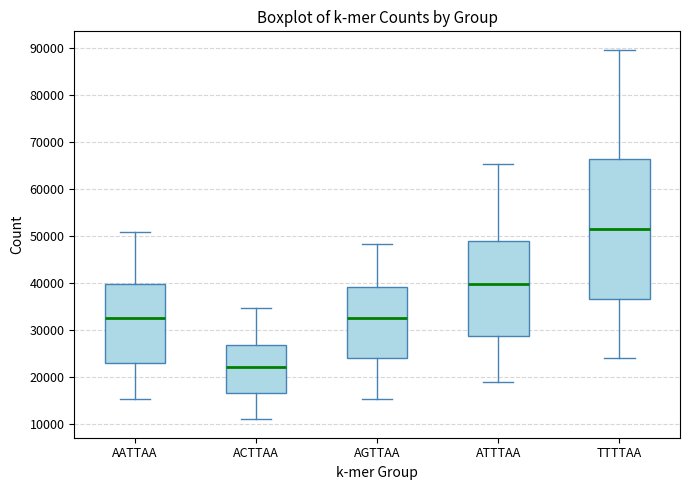

Which box's median line is the lowest?

ACTTAA